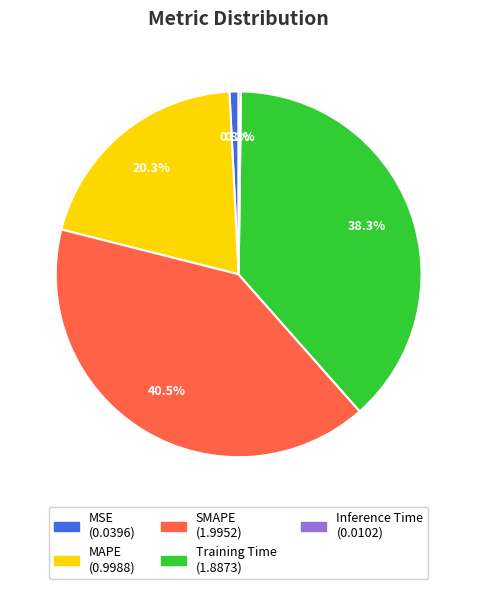

Which has a higher value, SMAPE or Training Time?

SMAPE